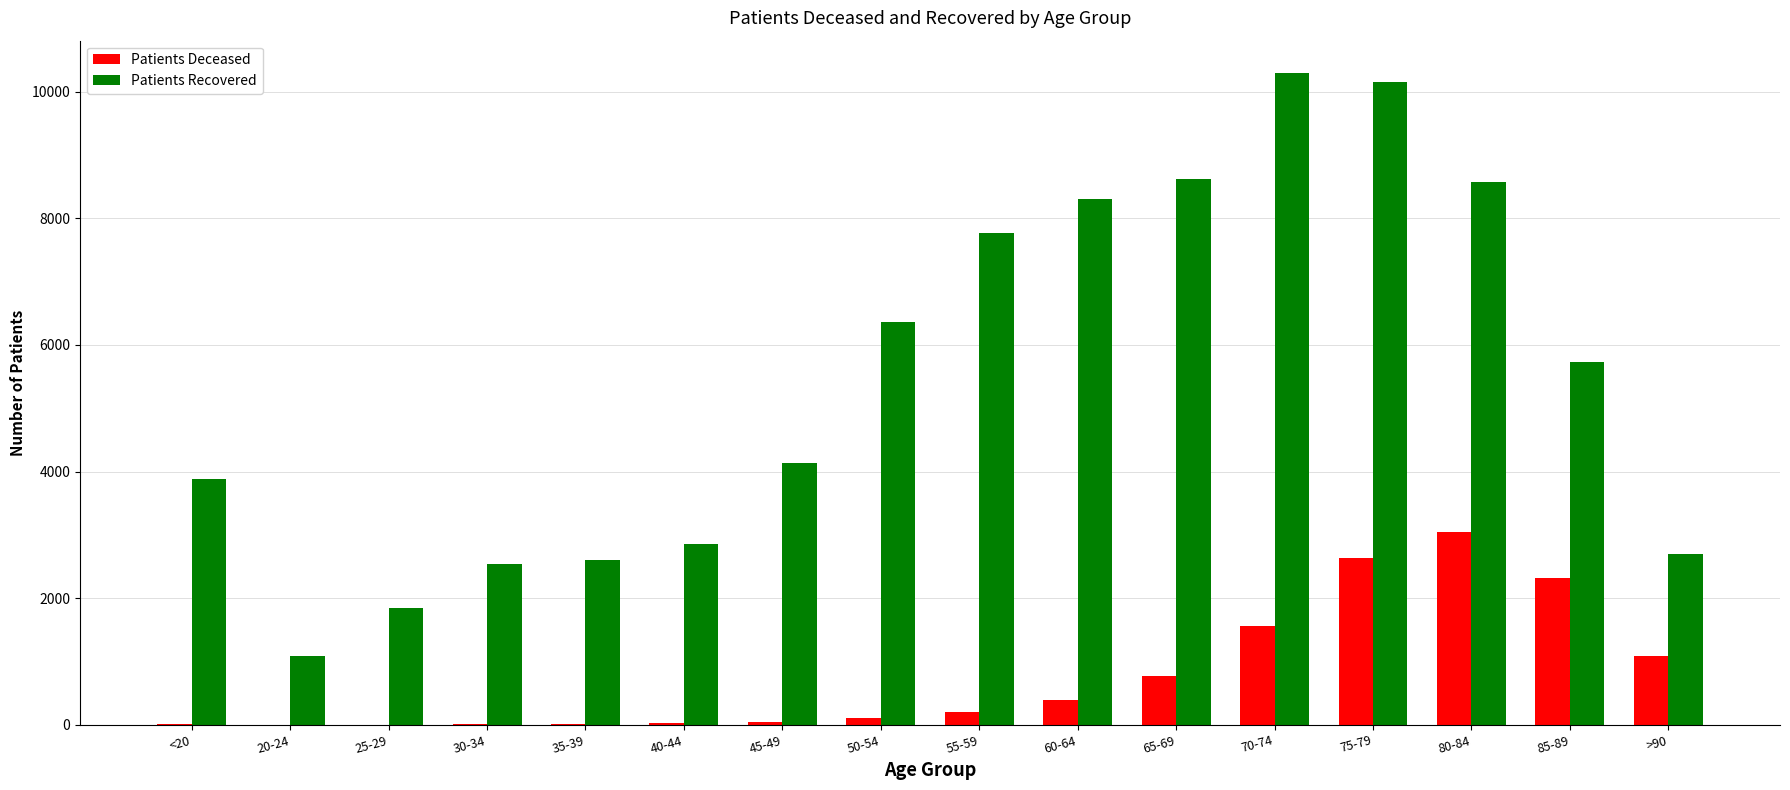

Is the value of Patients Recovered at 85-89 greater than the value of Patients Deceased at 30-34?

Yes